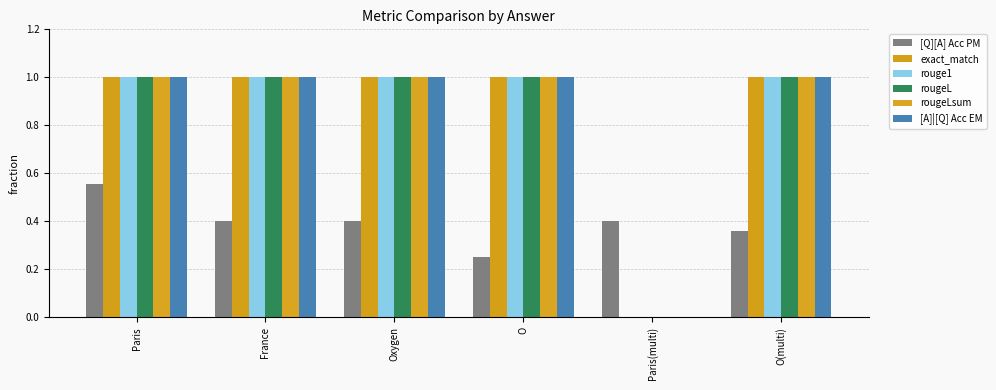

List the labels in order of rougeL value, largest first.

Paris, France, Oxygen, O, O(multi), Paris(multi)